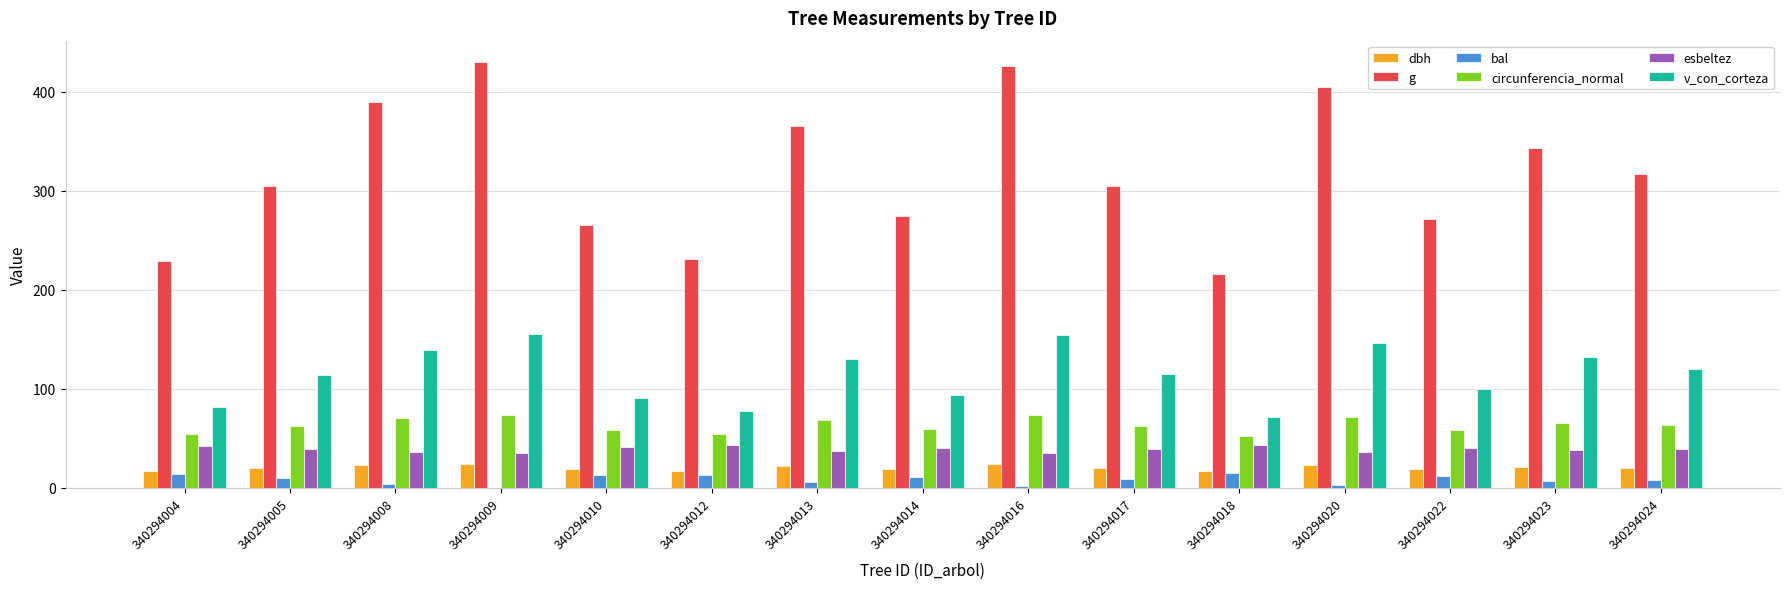

Which series changed the most between 340294016 and 340294018?

g